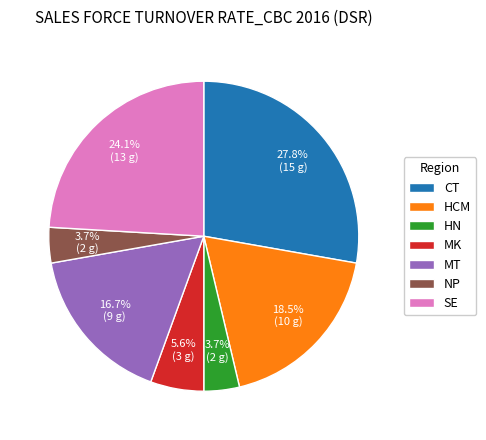

Is MK the majority of the pie?

No